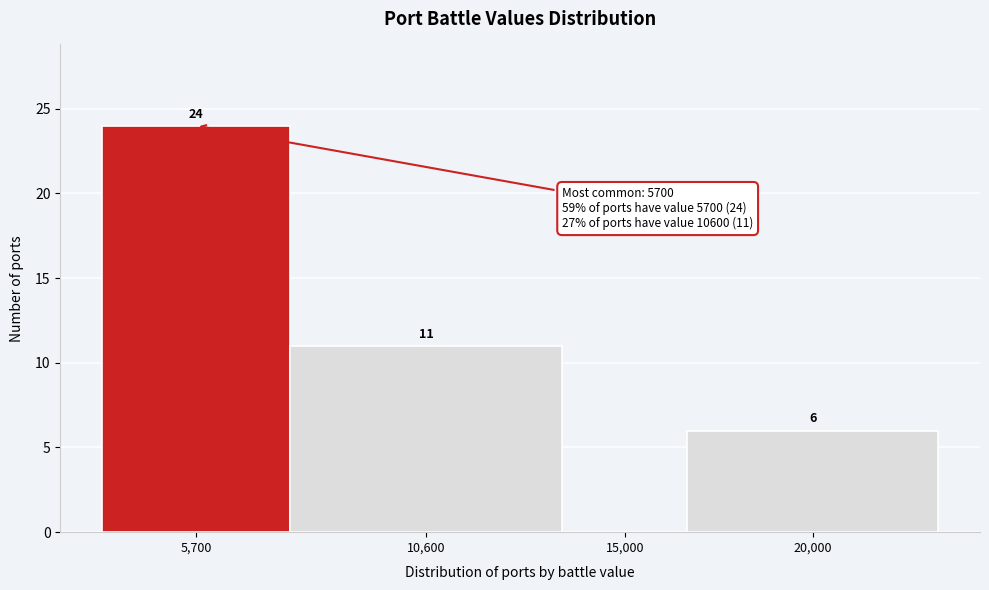

Reading left to right, list all the values displayed in this chart.

5,700=24	10,600=11	15,000=0	20,000=6